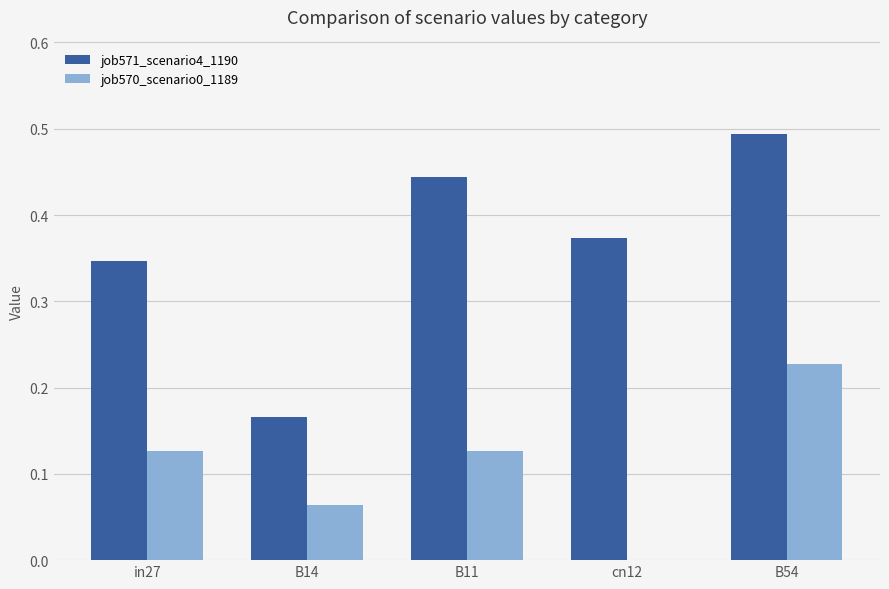

The value of job571_scenario4_1190 at B54 is 0.8. True or false?

False